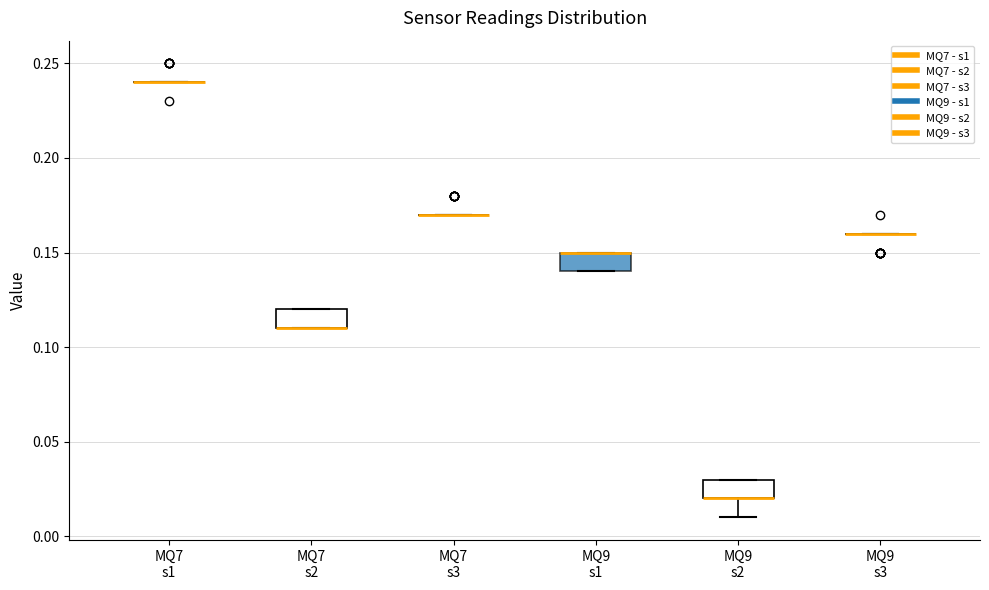

Where is the upper edge of the box for MQ9 s2 on the y-axis? The values are not printed on the chart, so give them approximately, as read against the axis.

0.03